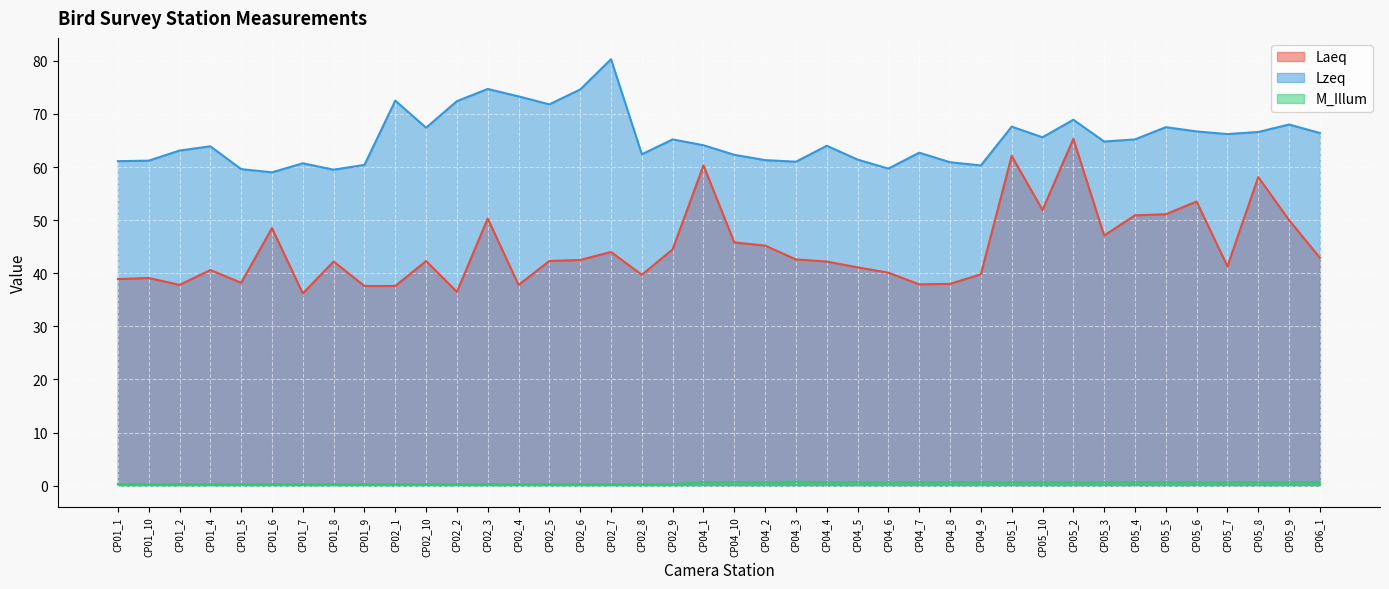

What is the total value across all series at CP01_5?

98.1